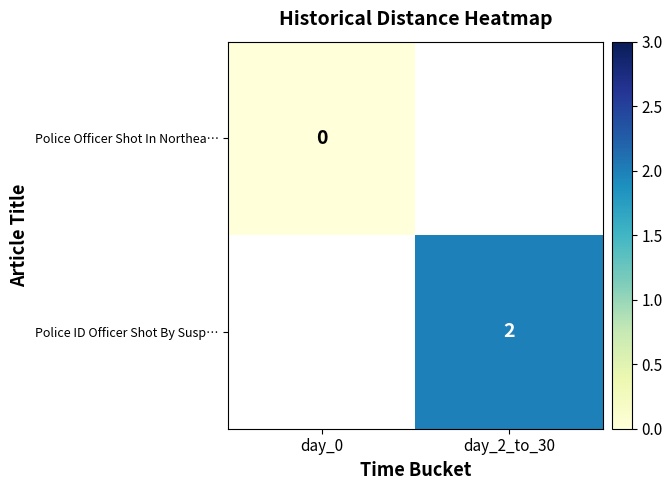

Is it true that Police ID Officer Shot By Susp… equals 2 at day_2_to_30?

True